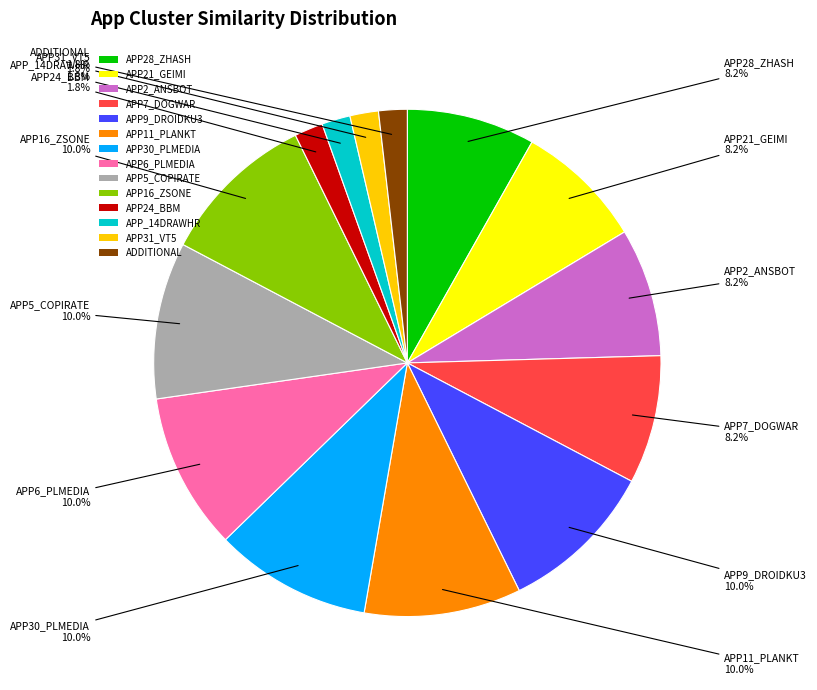

What is the ratio of the value at APP7_DOGWAR to the value at APP30_PLMEDIA?

0.8